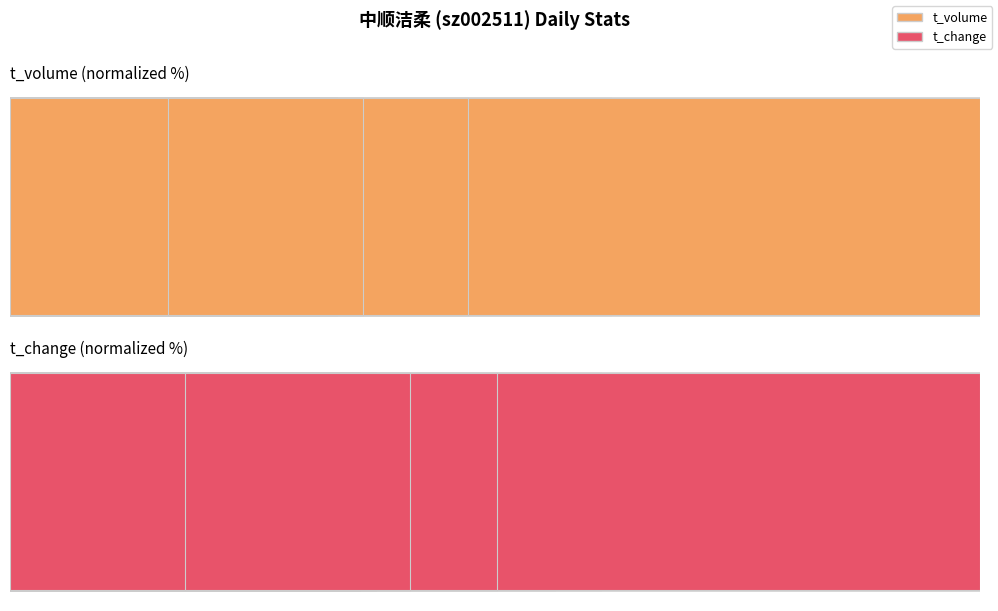

How many bars are there in each group?

2